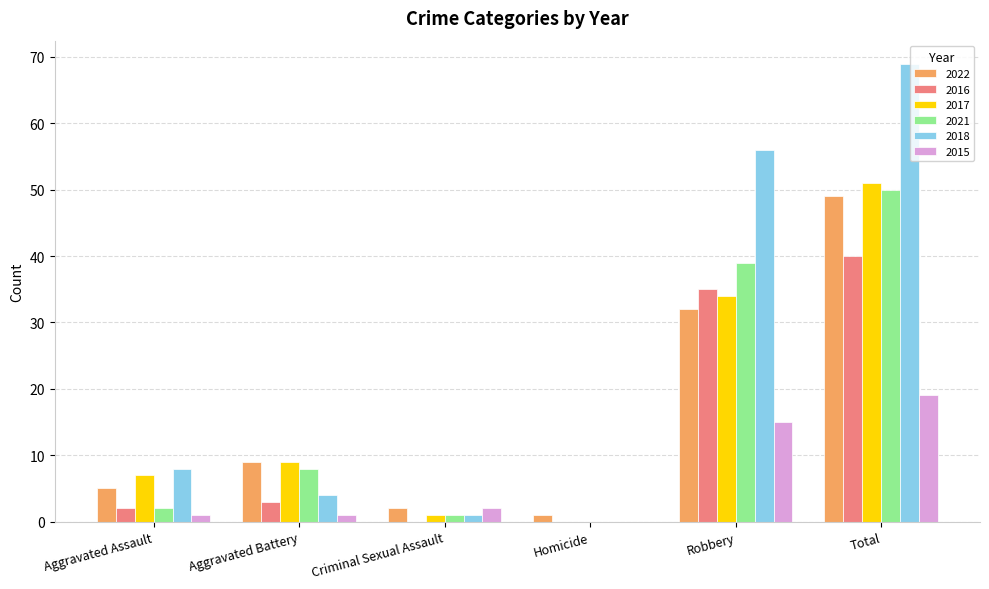

What is the sum of all 2016 values?

80